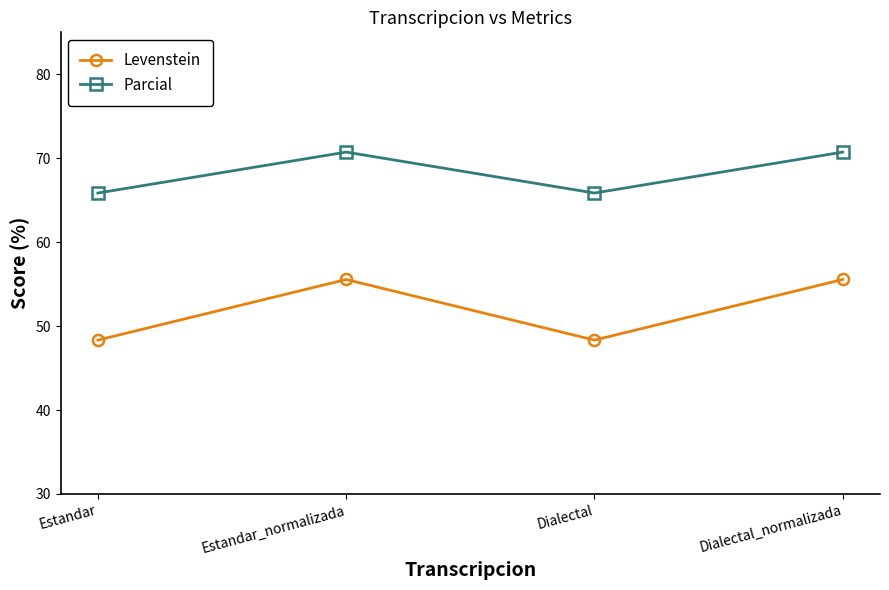

What is the value of the Parcial point at the 2nd from the left?

70.7